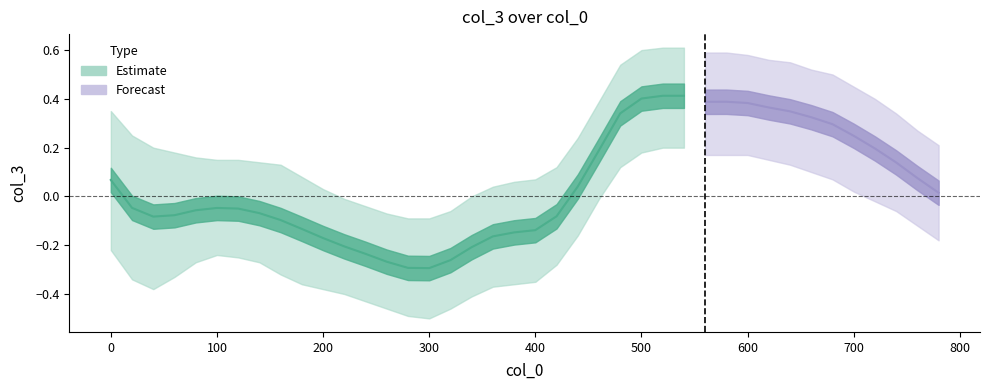

The value of col_3_lower at 26 is 0.3. True or false?

False